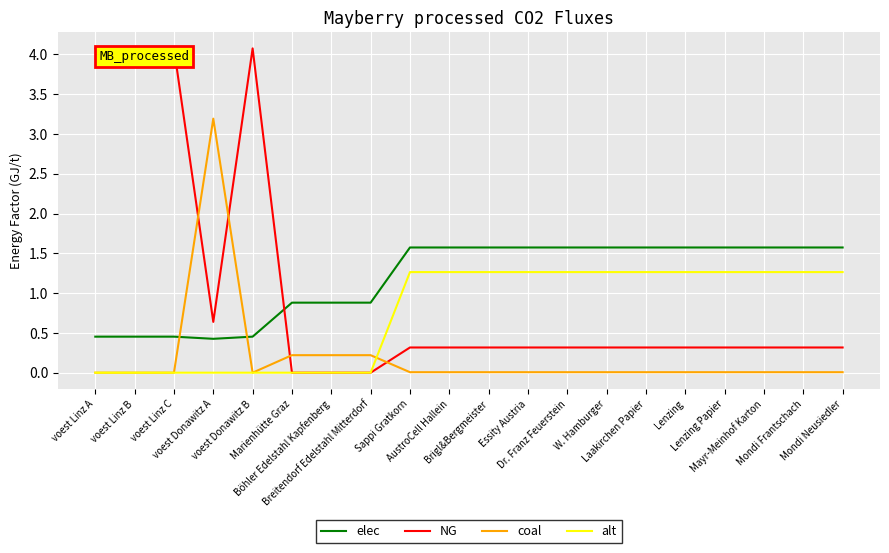

Does the chart display data point markers on the line(s)?

No